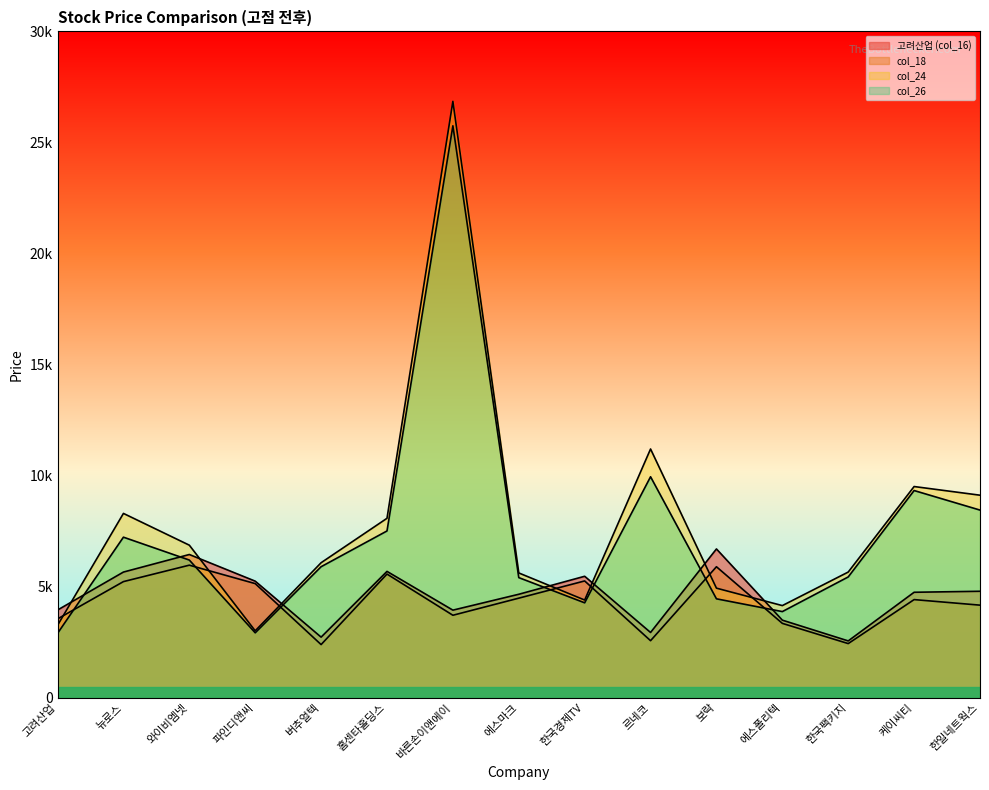

How many distinct data groups are displayed?

4